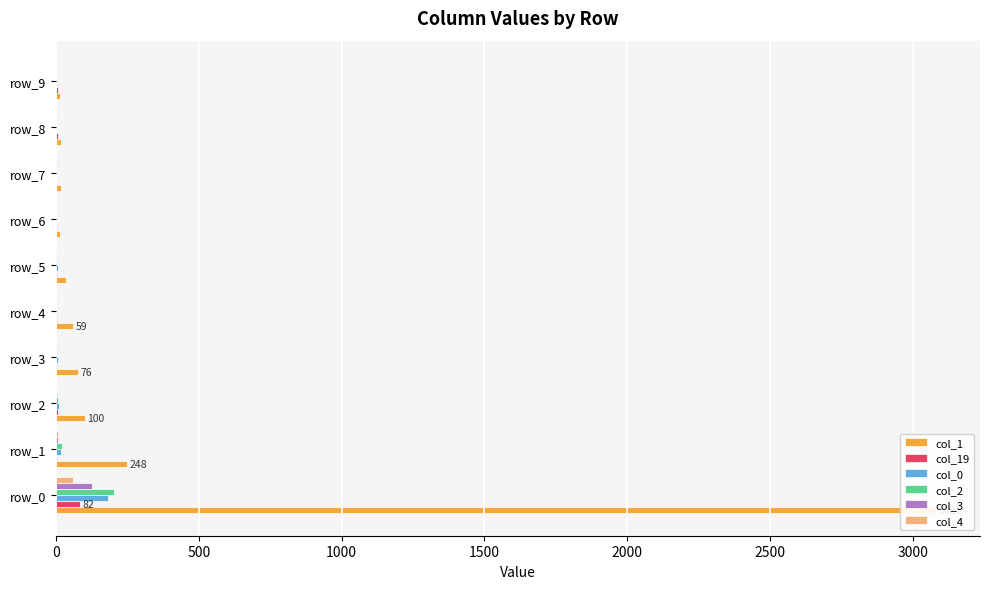

How many series are shown in this chart?

6